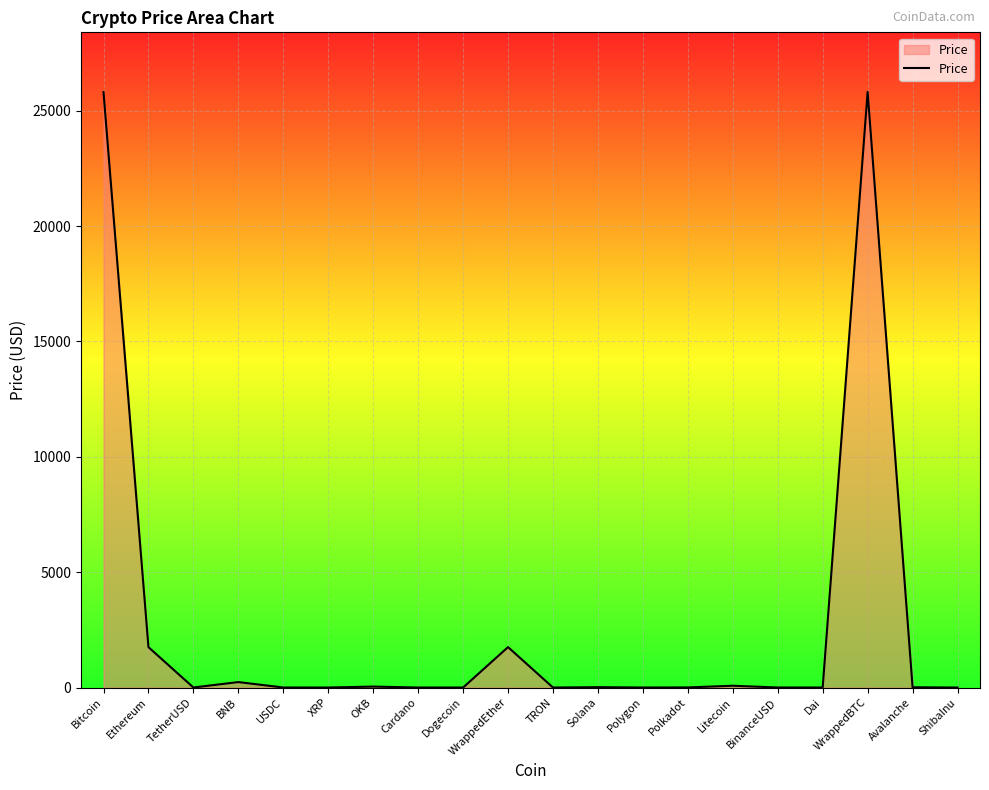

What is the ratio of the value at Dogecoin to the value at USDC?

0.1